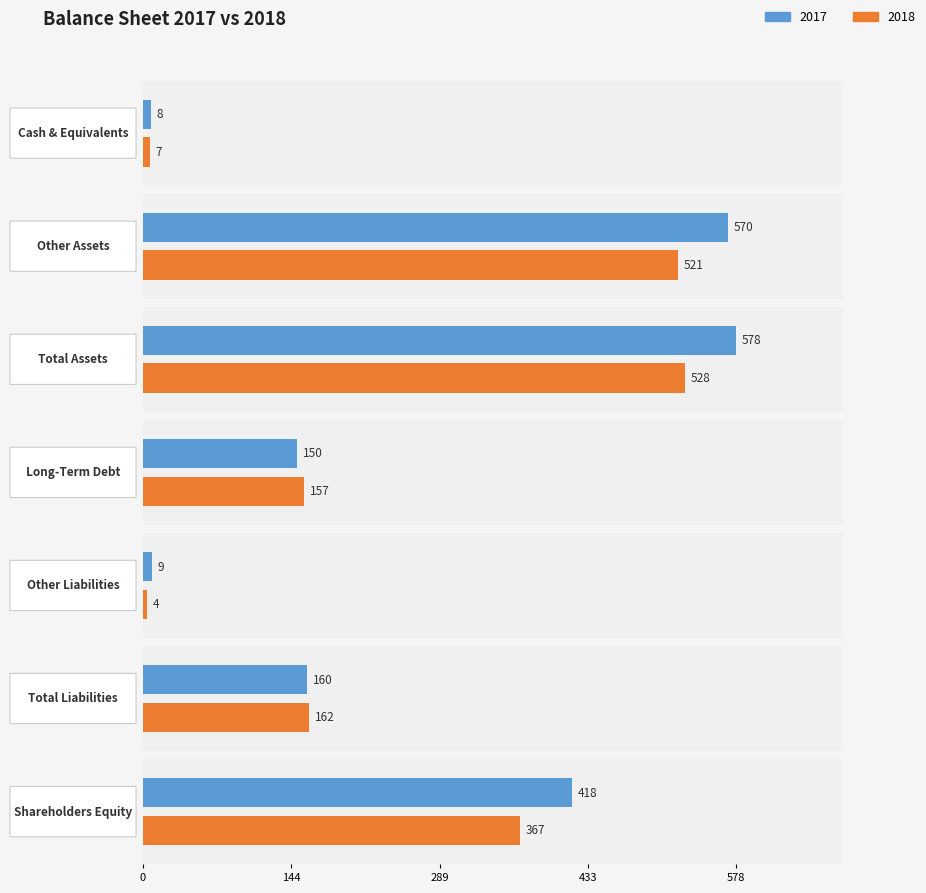

What position from the left is Other Liabilities?

5